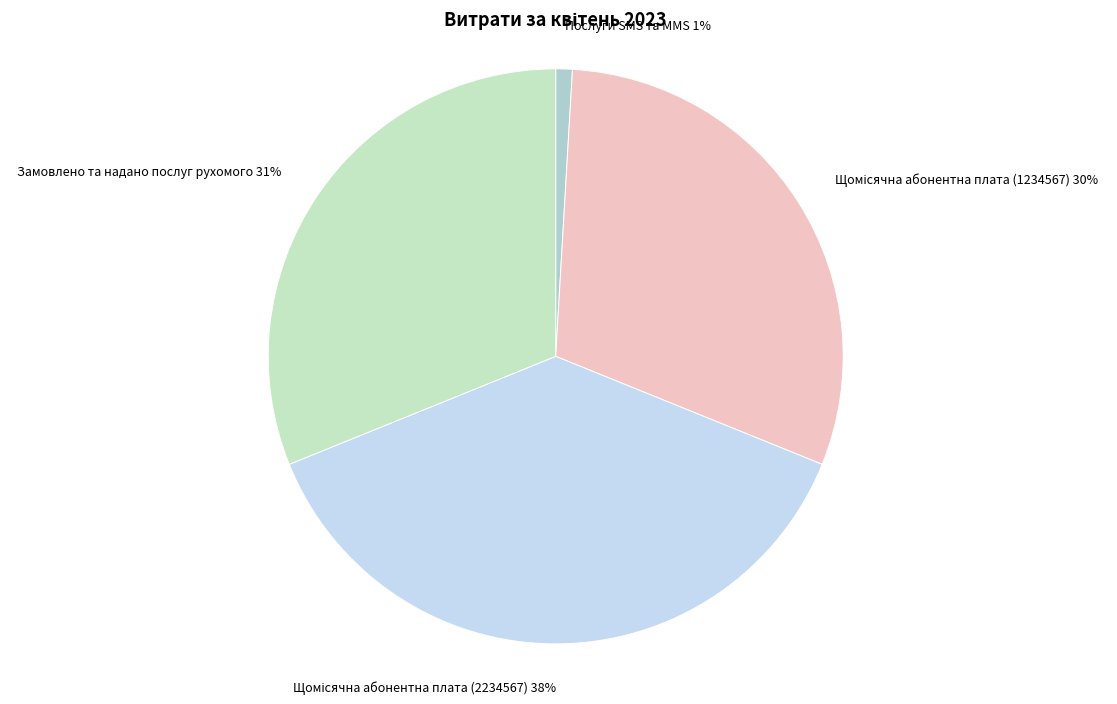

Which category has the smallest portion of the pie?

Послуги SMS та MMS